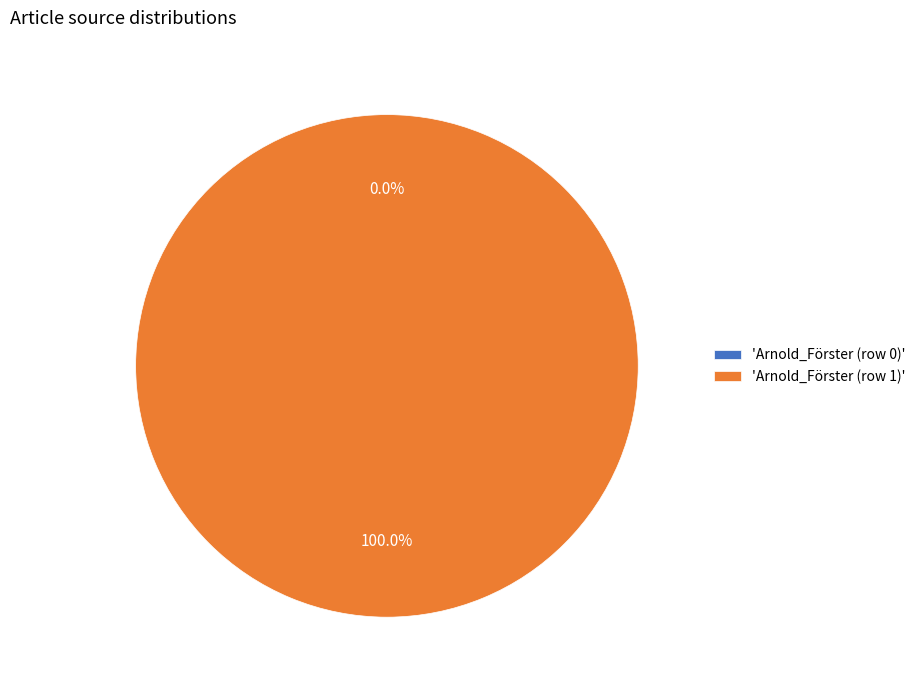

To the nearest percent, what portion does Arnold_Förster (row 1) represent?

100%